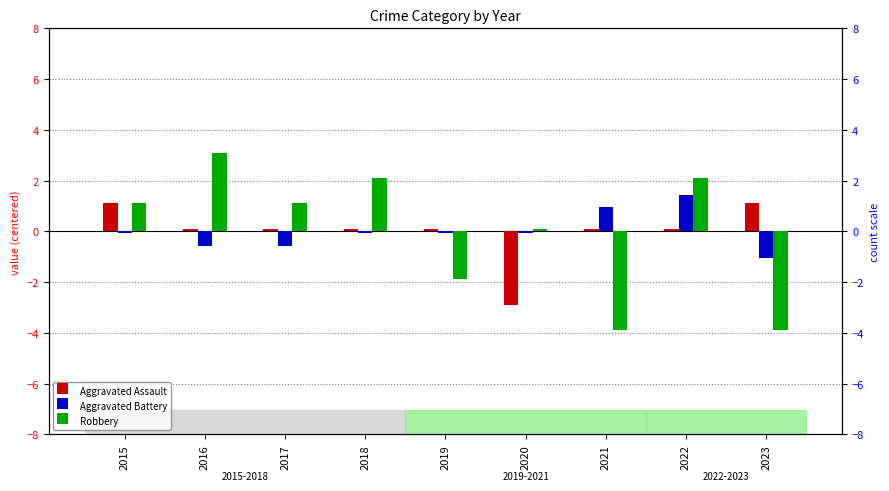

Count the number of categories in the chart.

9